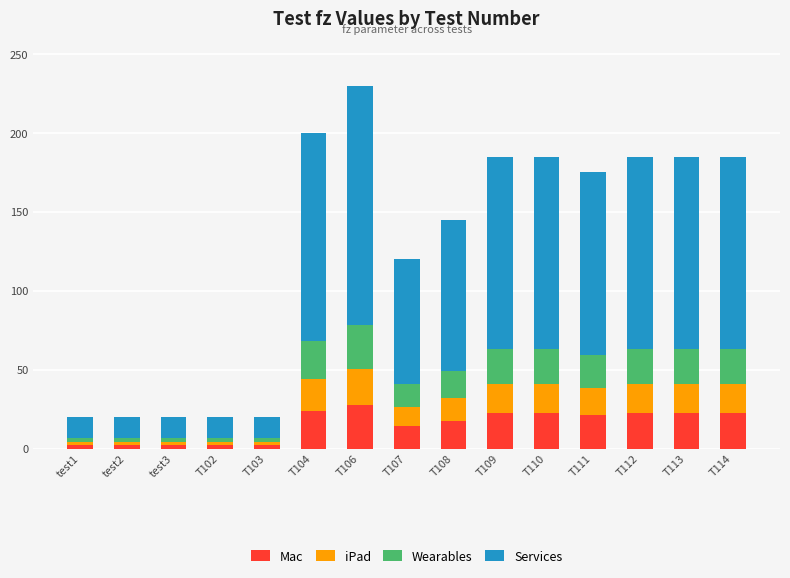

What is the maximum value for Mac?

27.6